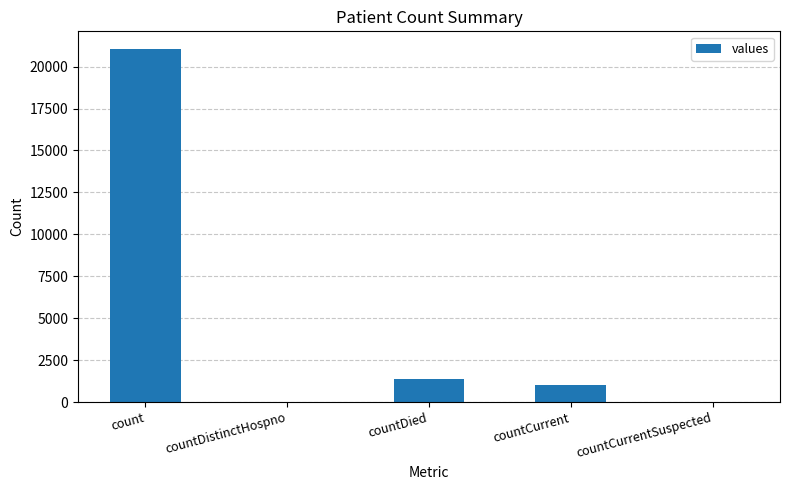

At which label does the data first exceed 1006?

count